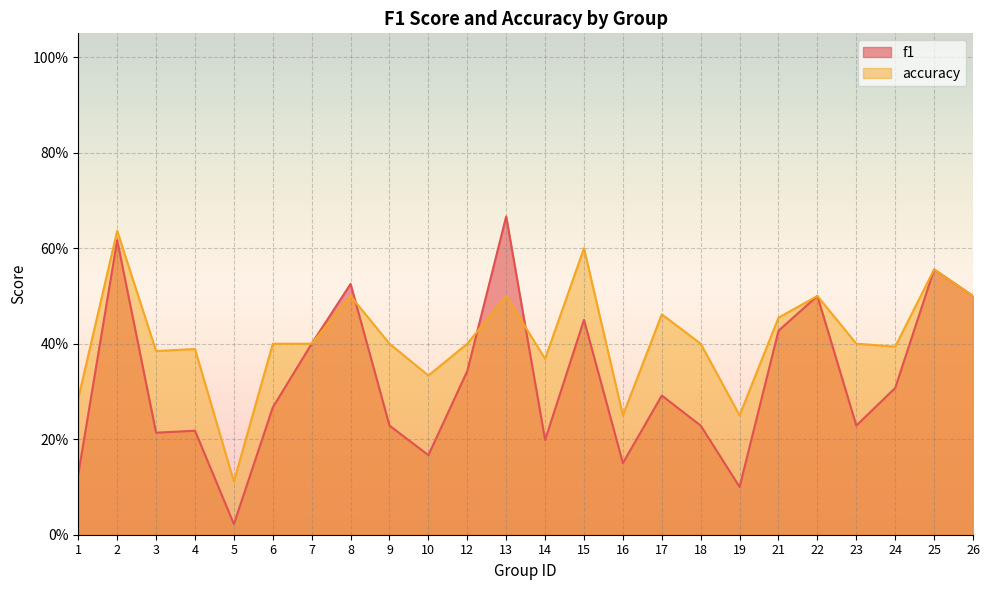

Does the chart display data point markers on the line(s)?

No